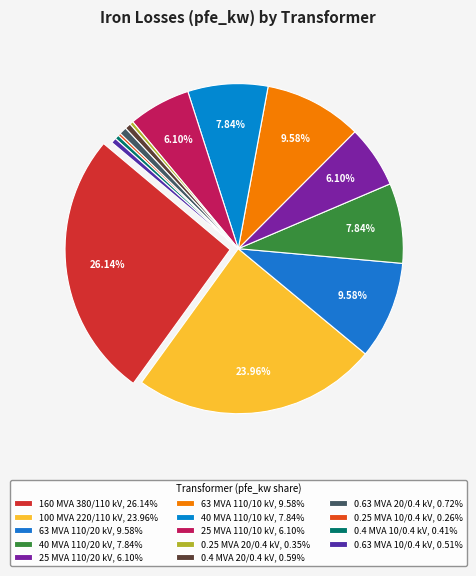

What percentage is NOT represented by 40 MVA 110/20 kV?

92.2%